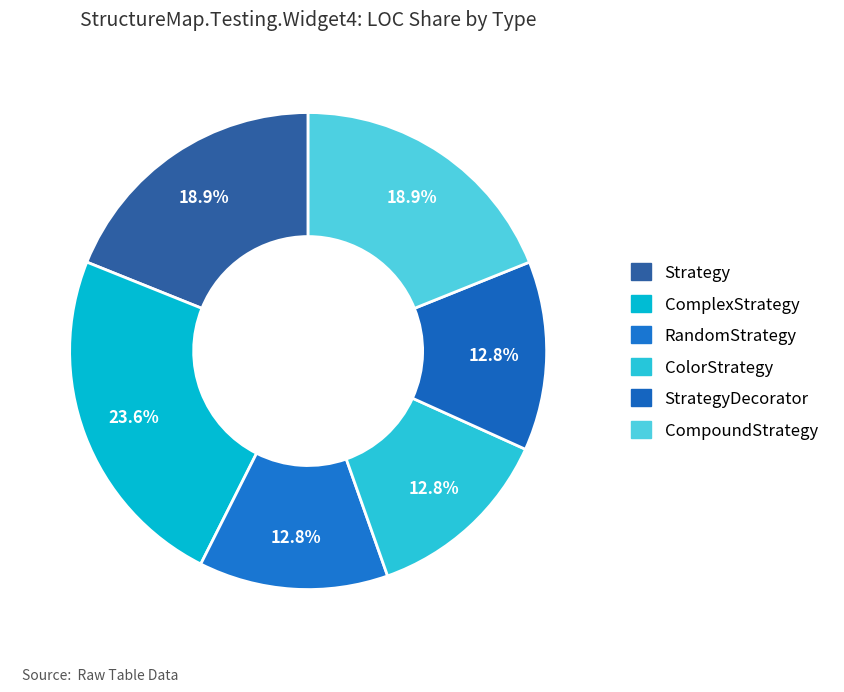

Count the number of slices in the pie.

6